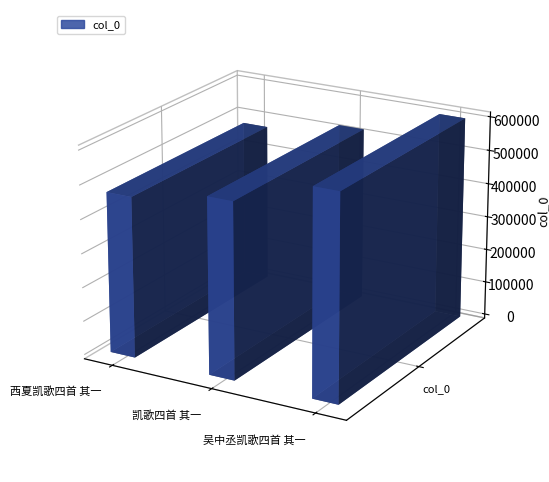

What is the ratio of the value at 凯歌四首 其一 to the value at 吴中丞凯歌四首 其一?

0.9